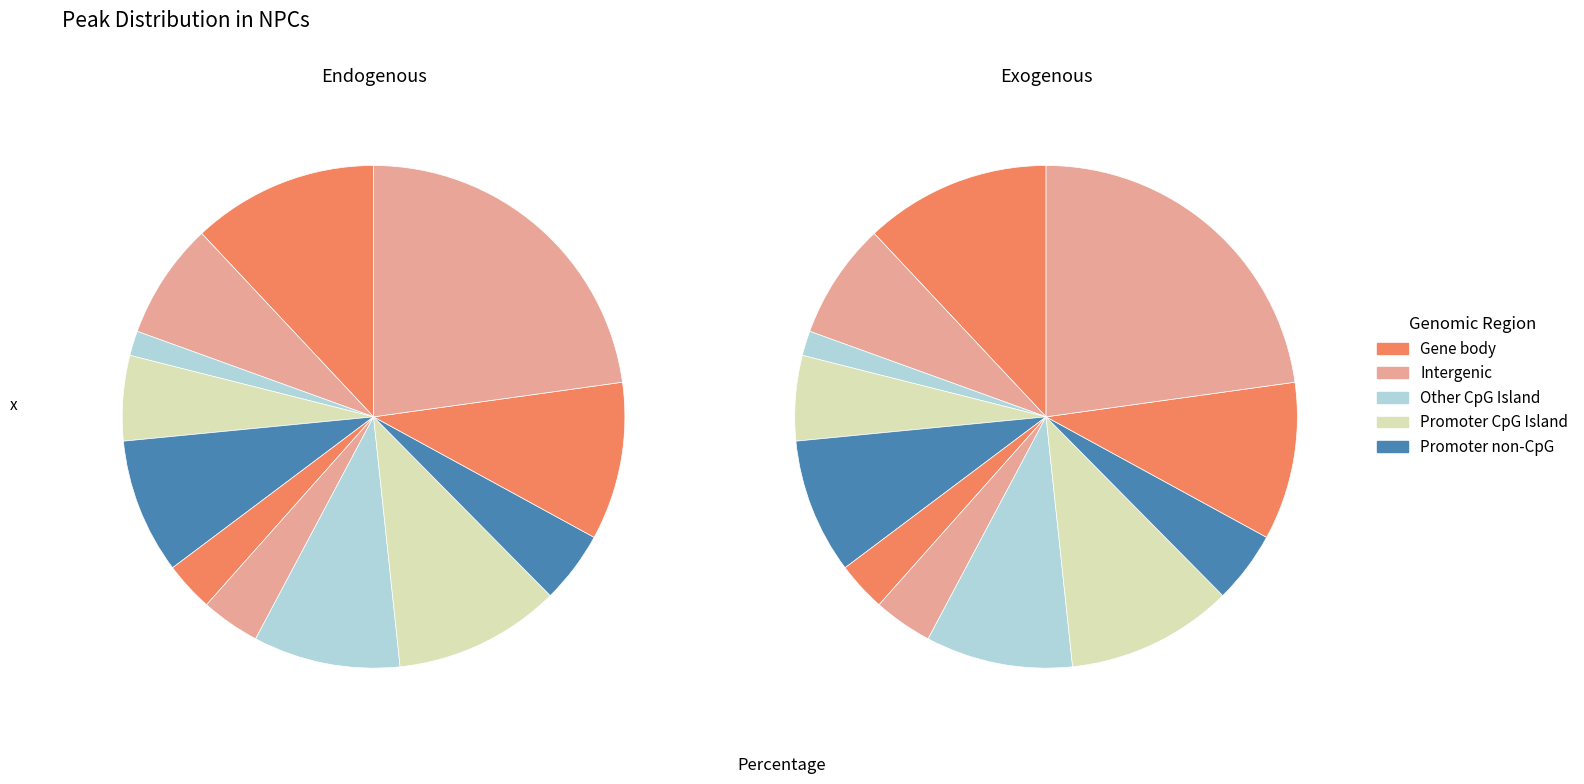

Is there a majority slice in this chart?

No